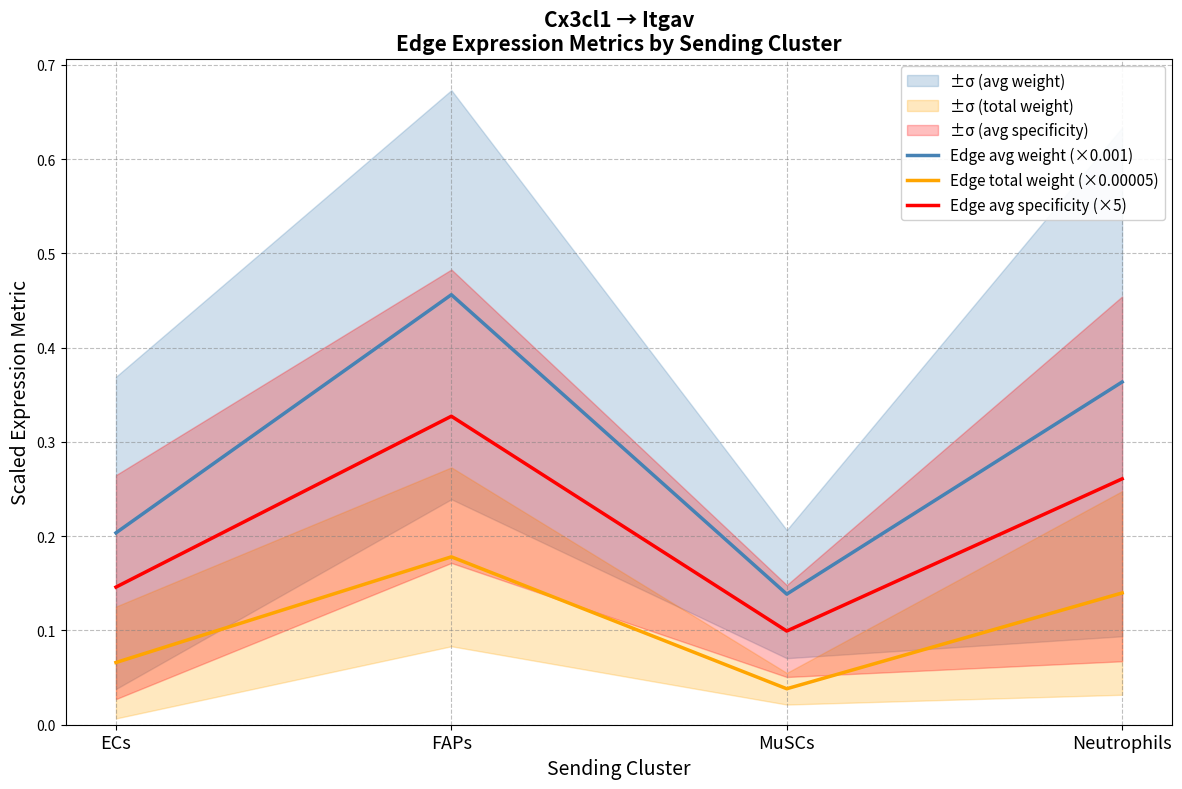

What is the difference between the maximum and minimum values in the Edge avg specificity (×5) series?

0.2